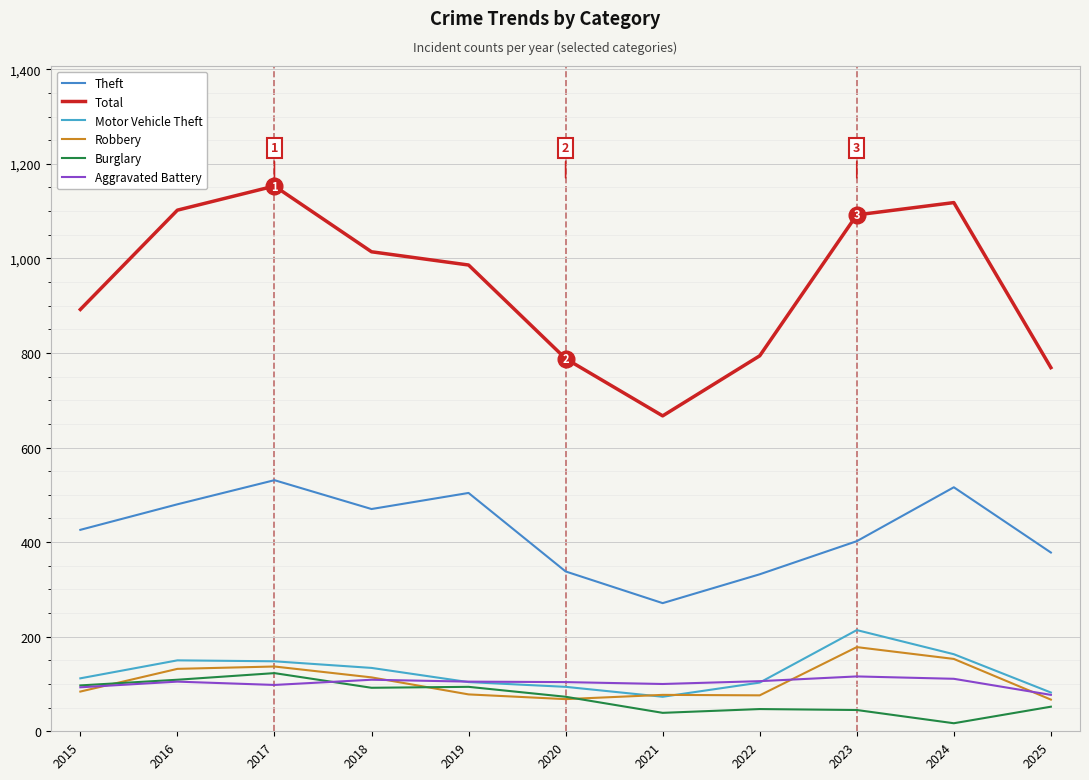

At which category does the chart reach its minimum across all series?

2024